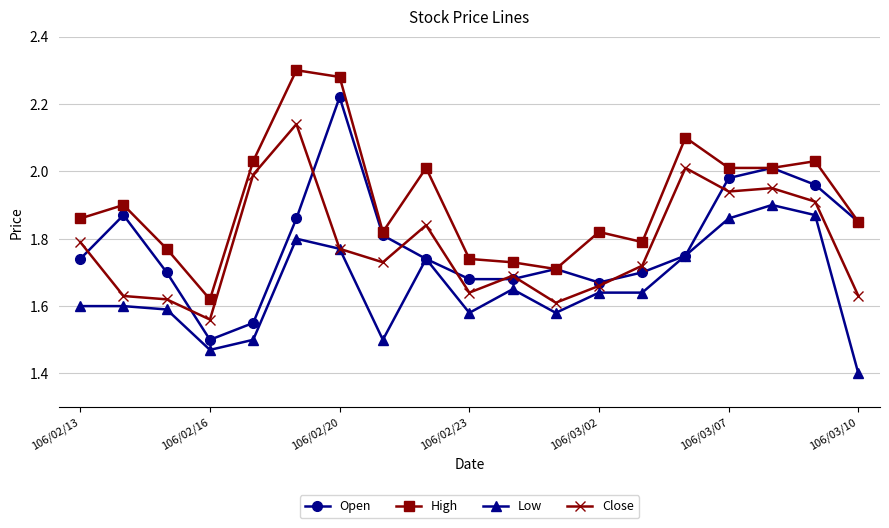

Which series has the largest total across all categories?

High